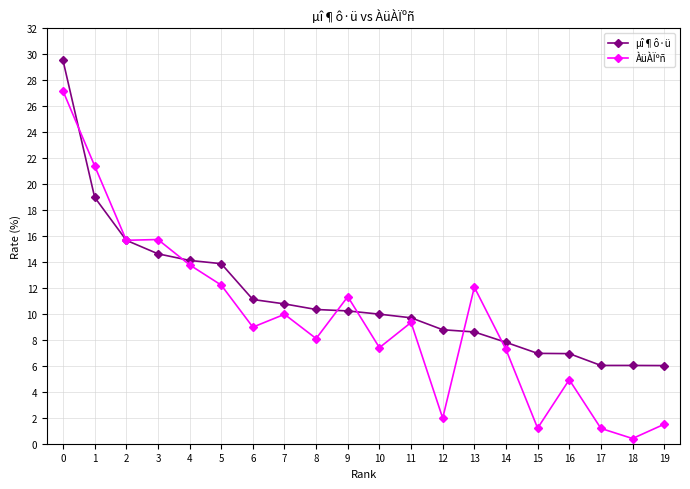

What is the value of the µî¶ô·ü point at the 18th from the left?

6.0